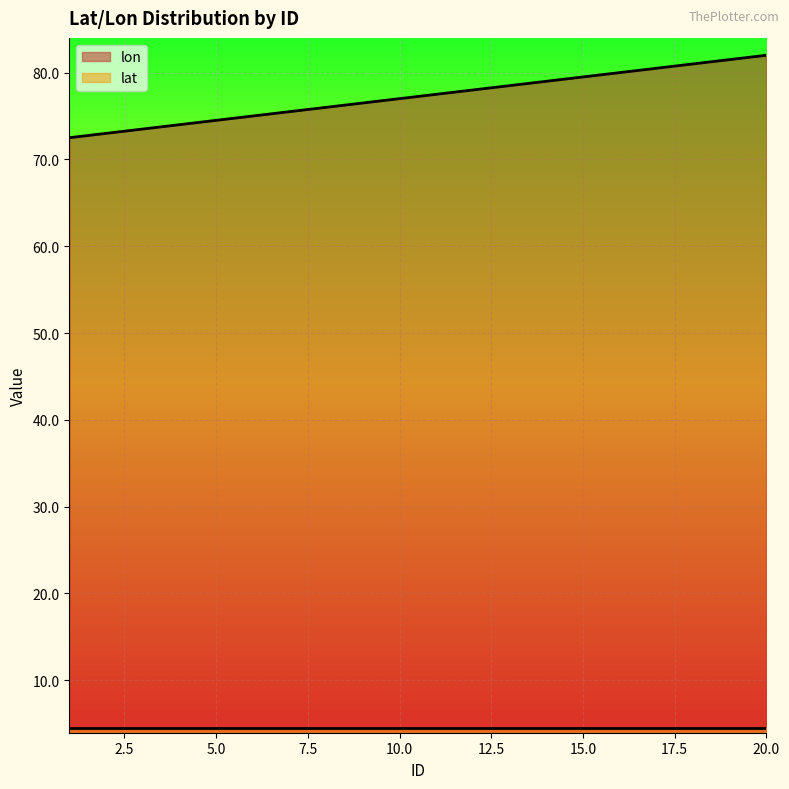

Which label corresponds to the smallest value in the chart?

1